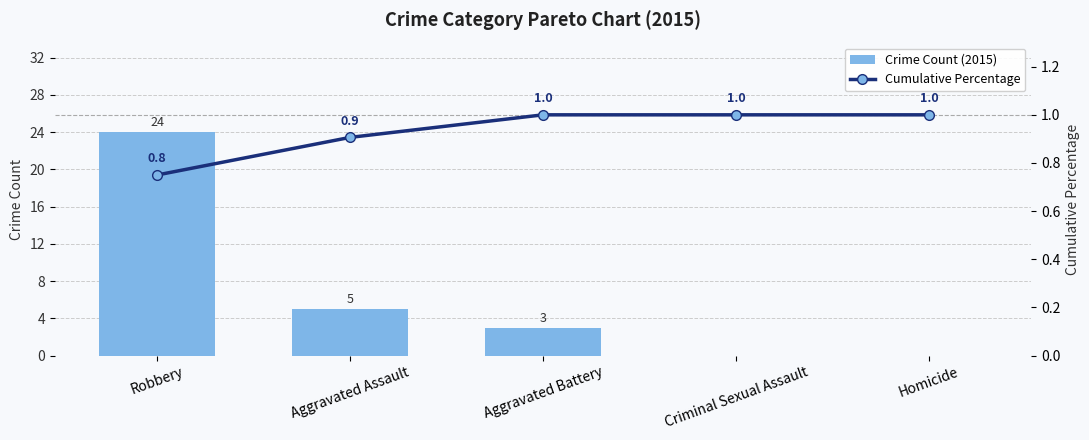

What is the difference between the Crime Count (2015) values at Robbery and Criminal Sexual Assault?

24